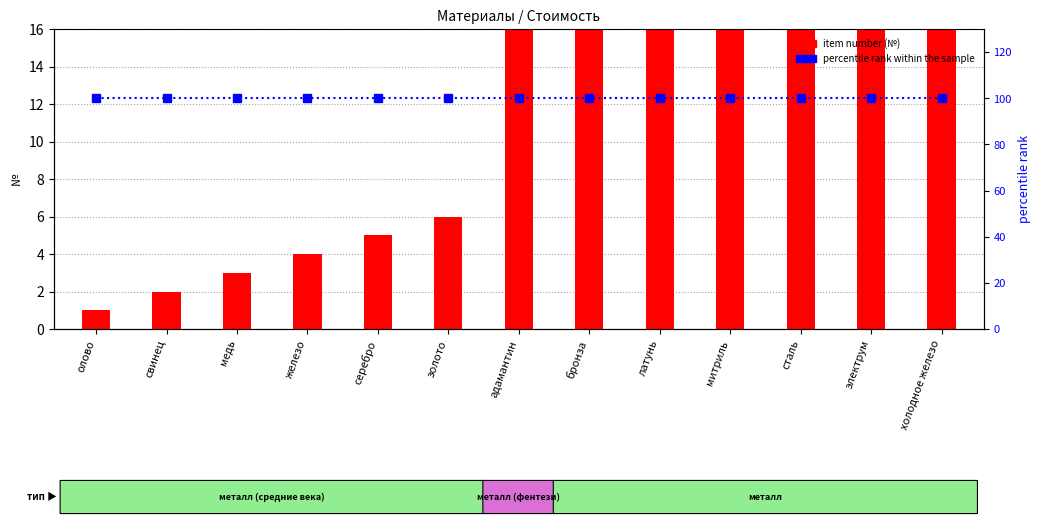

Are the bars grouped side by side (vs. stacked)?

Yes